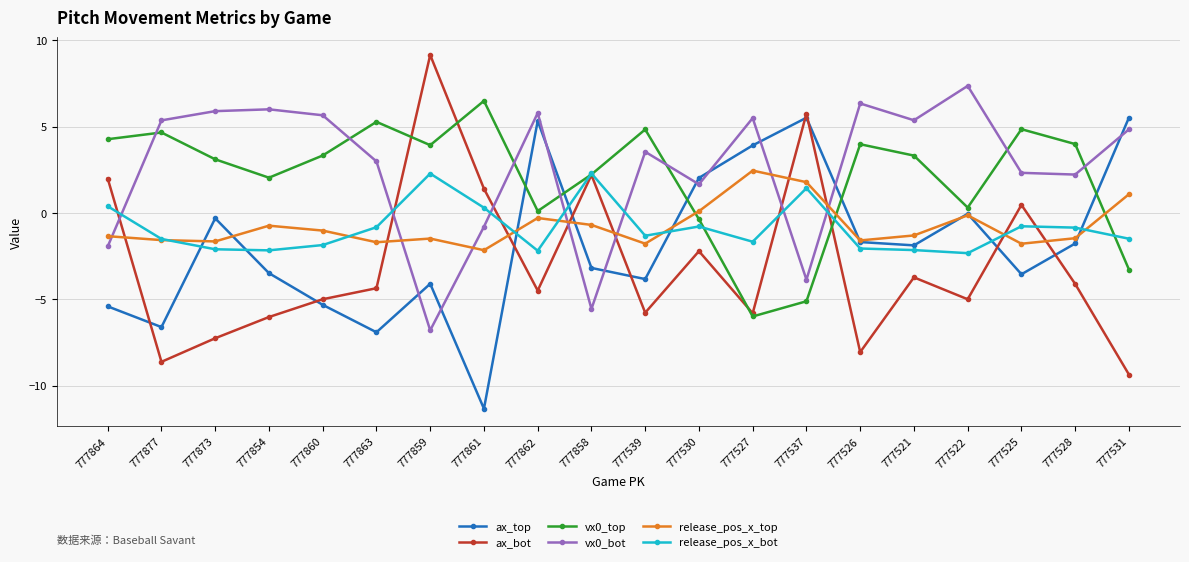

At which label does release_pos_x_bot first exceed -1?

777864